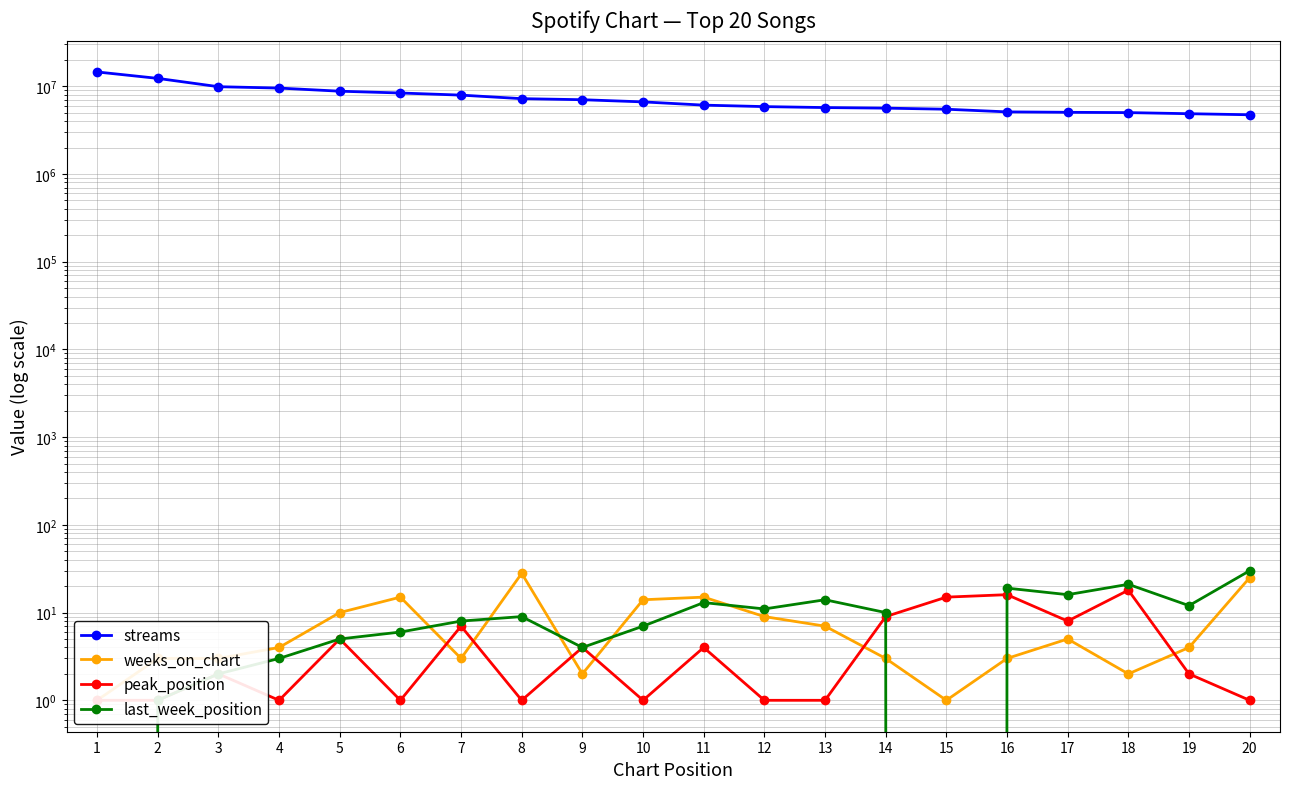

Reading left to right, extract all data points from this chart.

streams: 1=14539019	2=12280709	3=9872012	4=9522200	5=8771661	6=8366135	7=7914144	8=7211288	9=7014919	10=6625744	11=6085342	12=5854079	13=5708738	14=5623800	15=5465051	16=5097076	17=5041624	18=5001657	19=4858592	20=4725711
weeks_on_chart: 1=1	2=3	3=3	4=4	5=10	6=15	7=3	8=28	9=2	10=14	11=15	12=9	13=7	14=3	15=1	16=3	17=5	18=2	19=4	20=25
peak_position: 1=1	2=1	3=2	4=1	5=5	6=1	7=7	8=1	9=4	10=1	11=4	12=1	13=1	14=9	15=15	16=16	17=8	18=18	19=2	20=1
last_week_position: 1=0	2=1	3=2	4=3	5=5	6=6	7=8	8=9	9=4	10=7	11=13	12=11	13=14	14=10	15=0	16=19	17=16	18=21	19=12	20=30